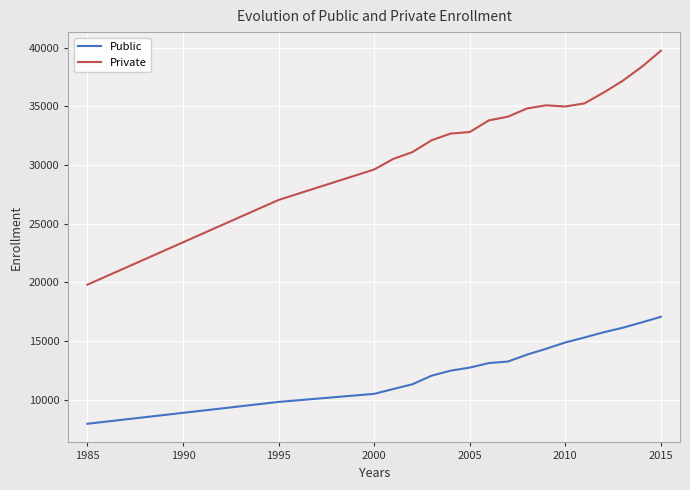

List the series in order of their overall mean, highest first.

Private, Public